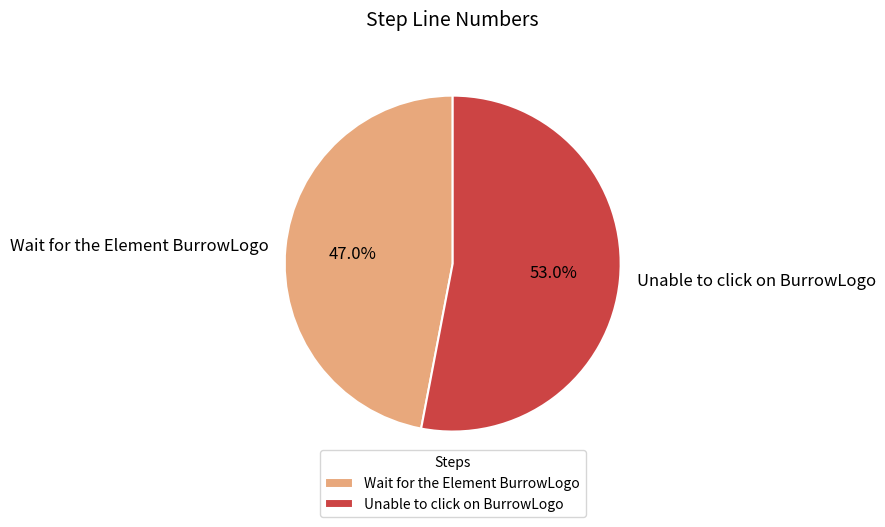

The Unable to click on BurrowLogo slice represents 53% of the pie. True or false?

True